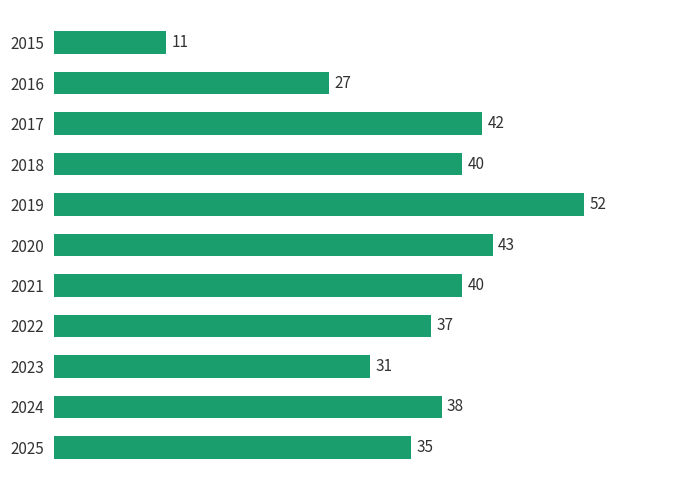

What is the average value?

36